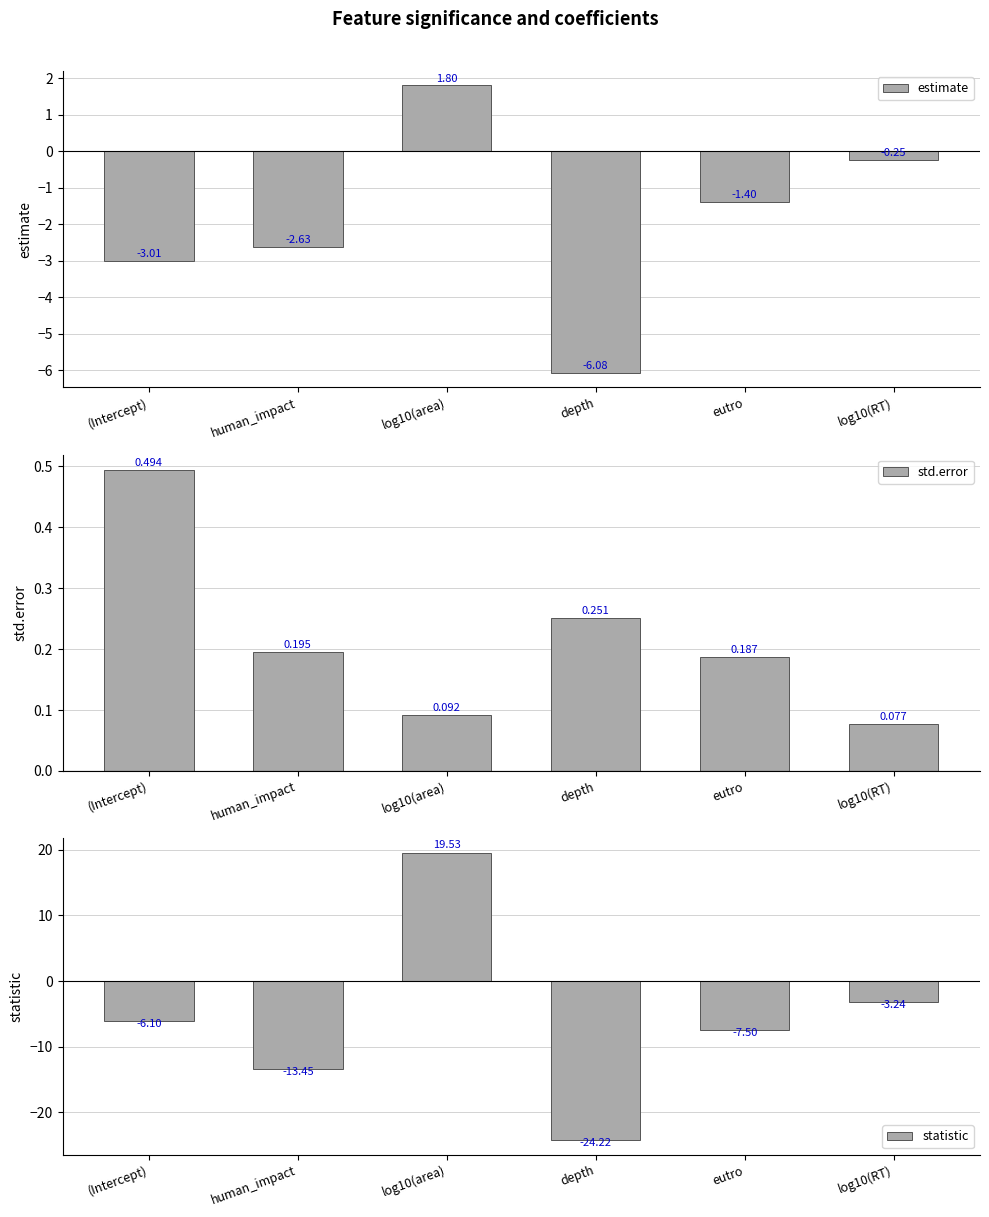

What position from the right is log10(area)?

4